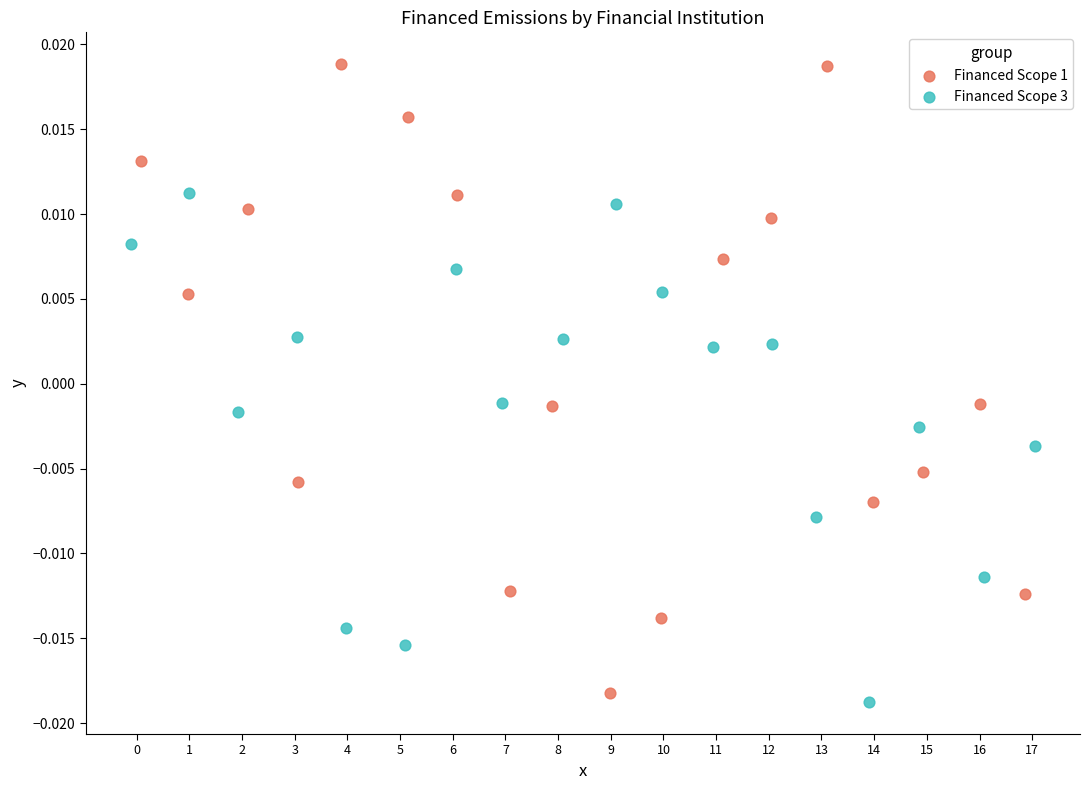

Which series reaches the minimum Y coordinate?

Financed Scope 3